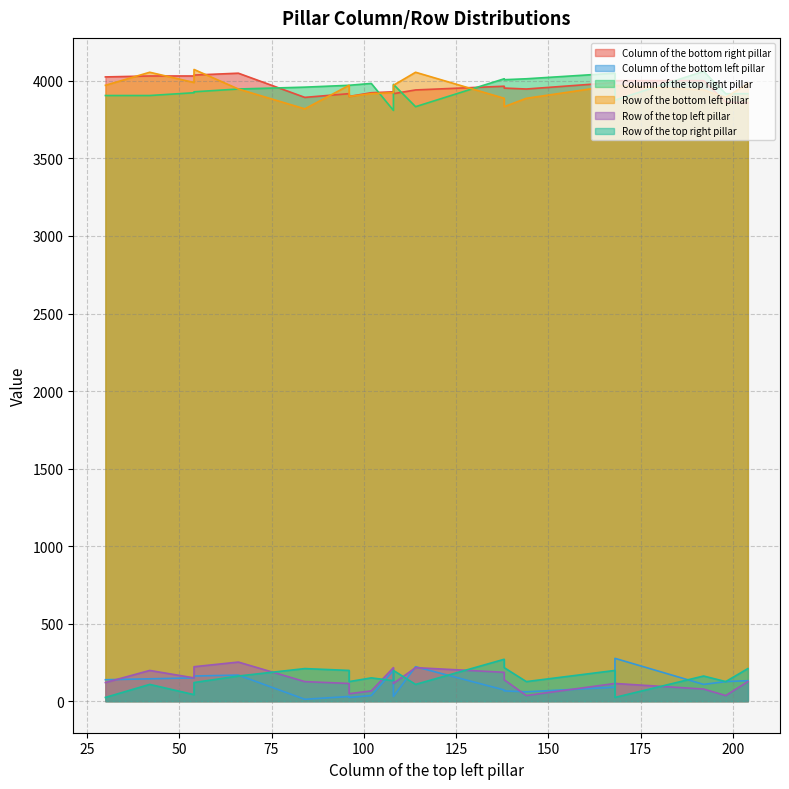

How many interior local peaks does the Row of the bottom left pillar series have?

5